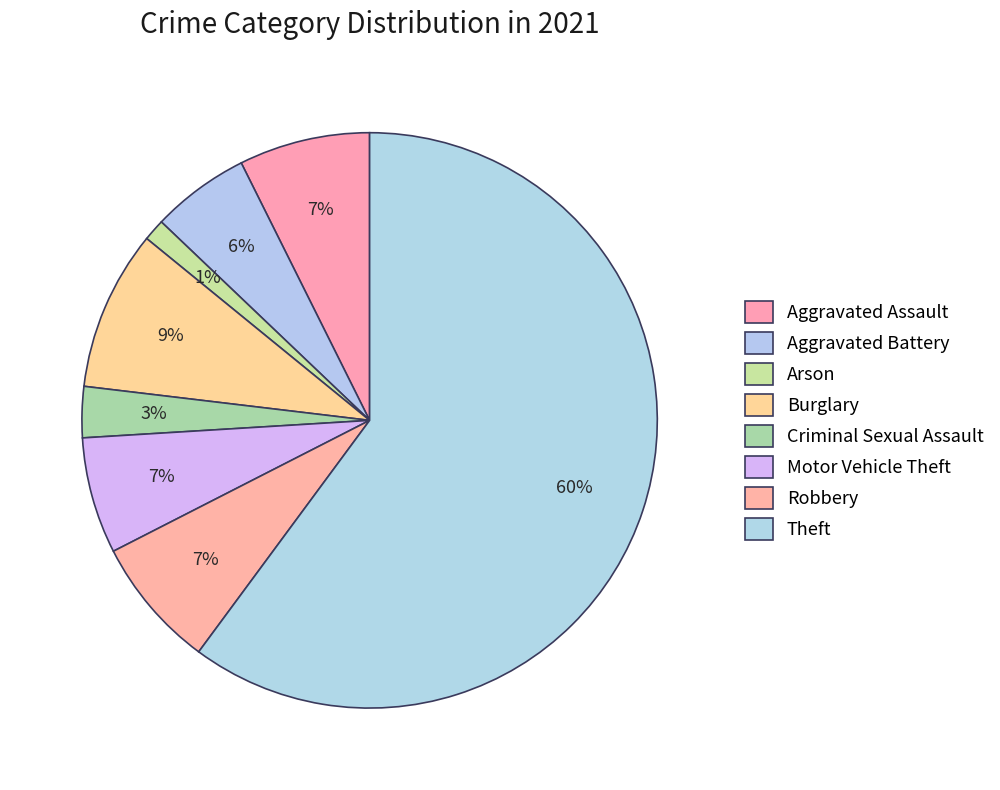

Rank the categories by value from highest to lowest.

Theft, Burglary, Aggravated Assault, Robbery, Motor Vehicle Theft, Aggravated Battery, Criminal Sexual Assault, Arson